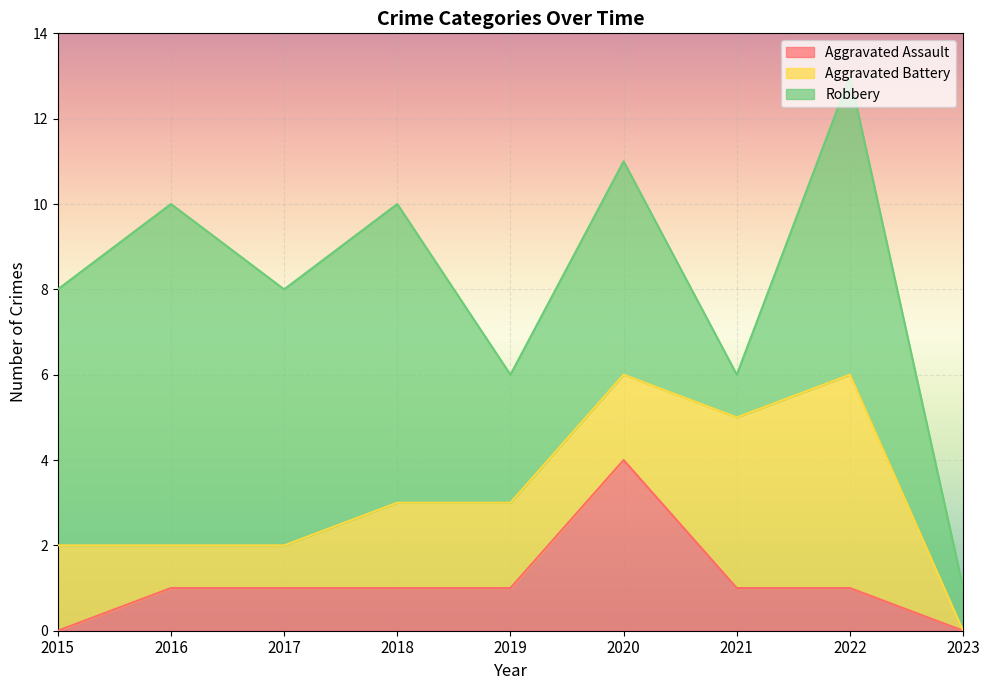

Which category has the lowest value in the Robbery series?

2021